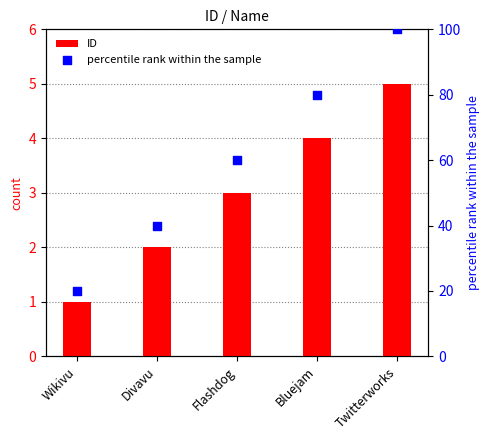

What are all the series names shown in the legend?

ID, percentile rank within the sample